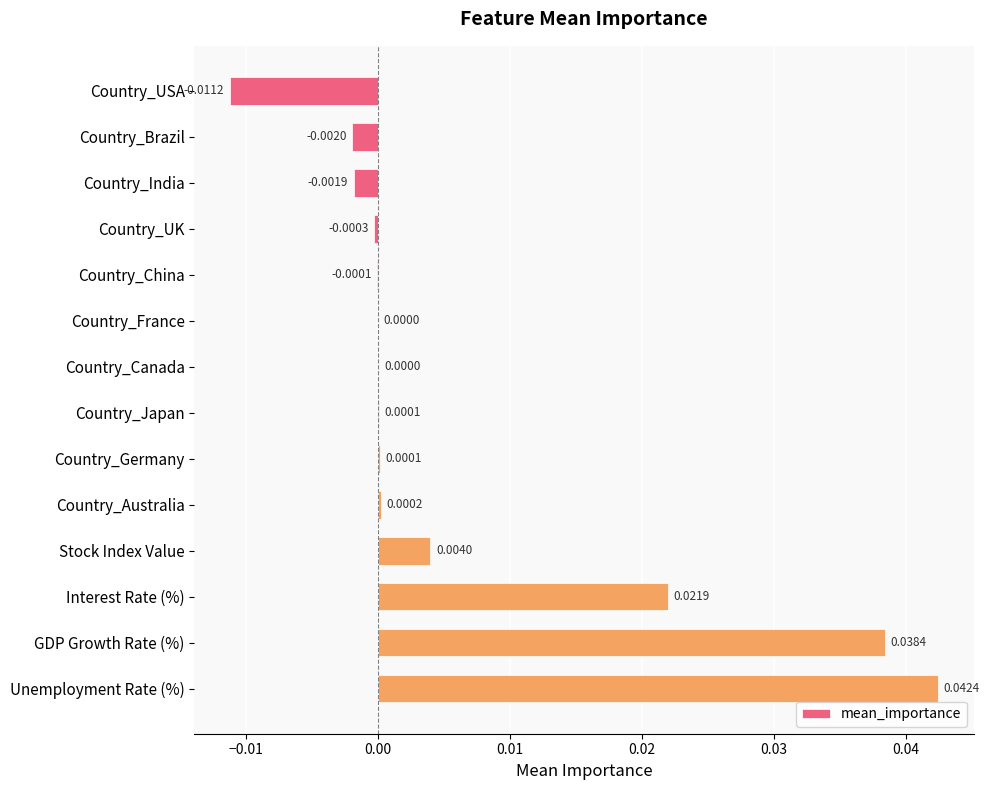

Which category has the highest value across all series?

Unemployment Rate (%)